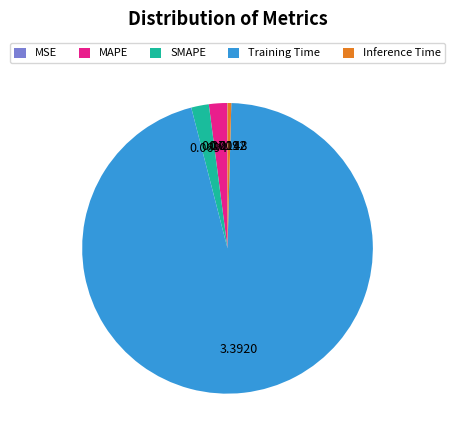

Is the sum of MAPE and Training Time greater than half?

Yes